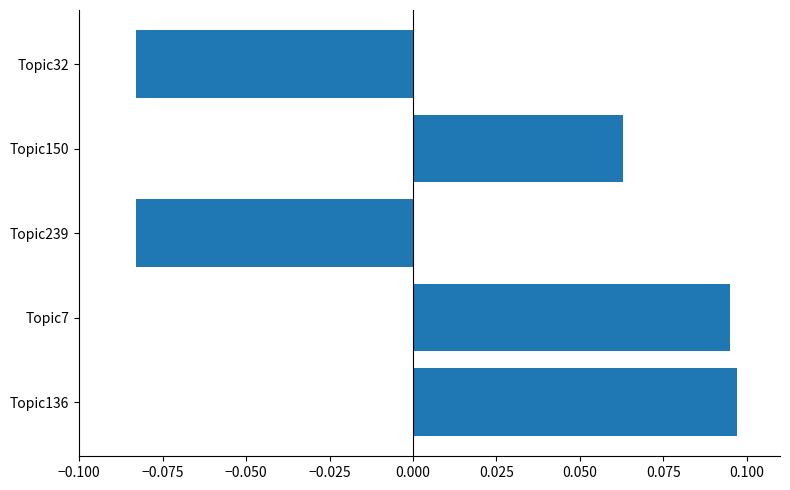

How many distinct data groups are displayed?

1